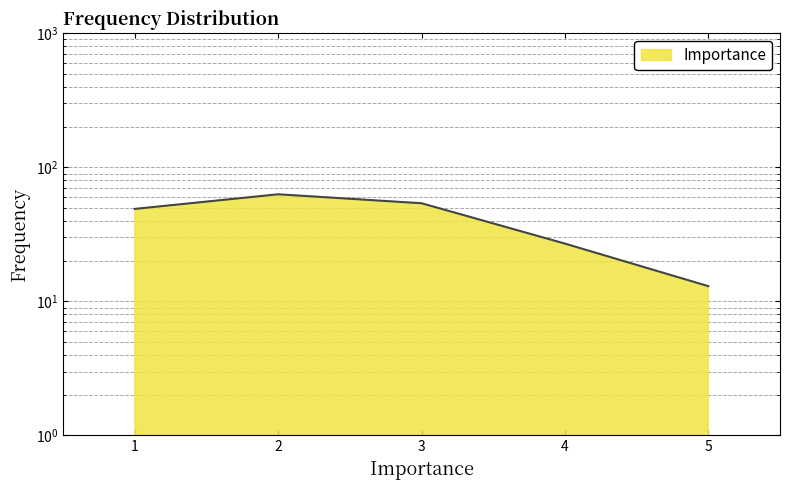

Reading left to right, what are all the values shown in this chart?

1=49	2=63	3=54	4=27	5=13